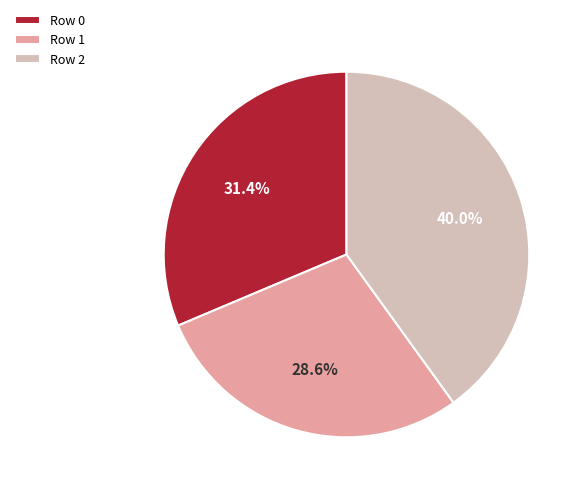

Does Row 0 represent more than half of the total?

No